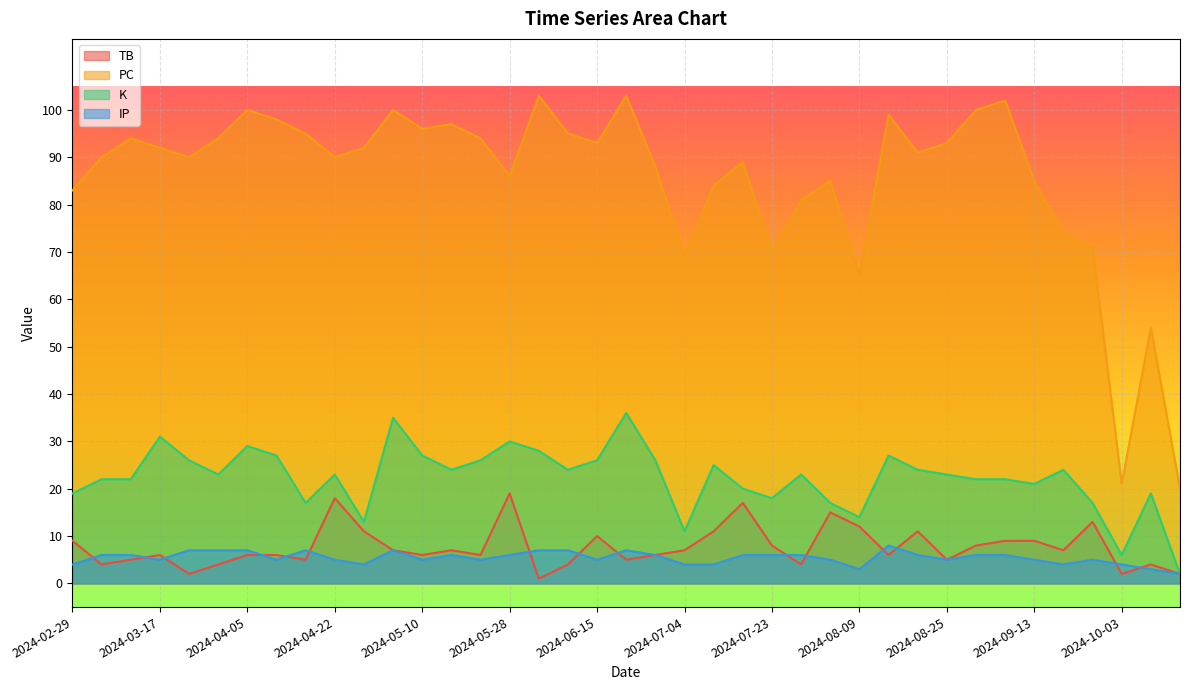

True or false: IP has a value of 6 at 2024-08-20.

True